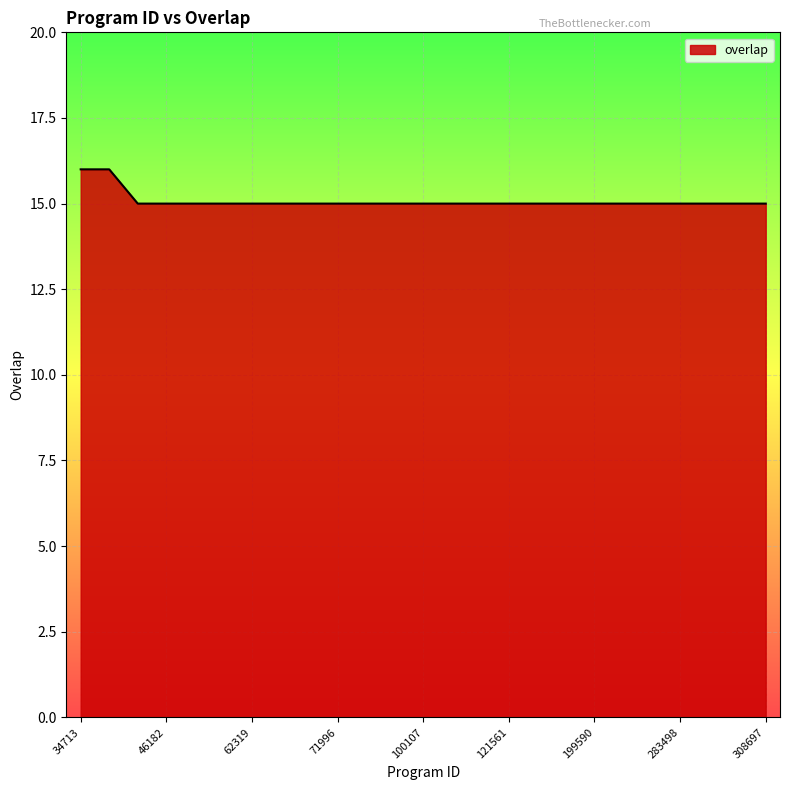

What is the greatest value displayed?

16